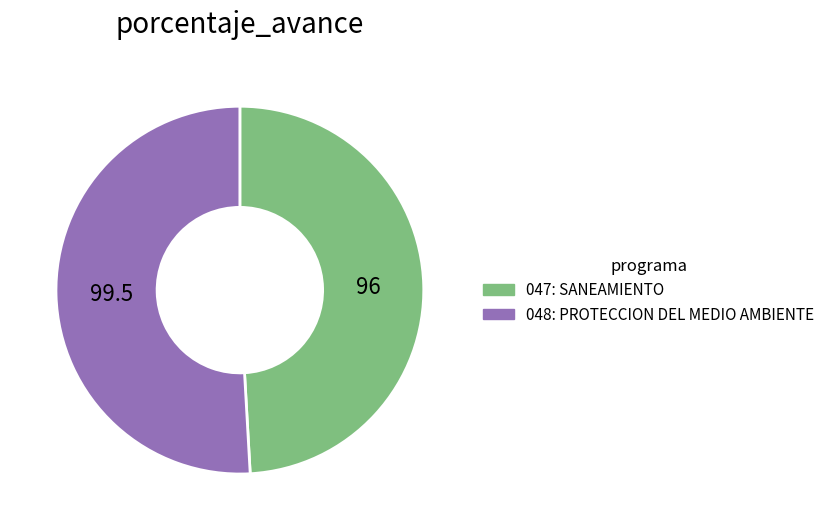

Is there any slice that represents more than half of the pie?

Yes